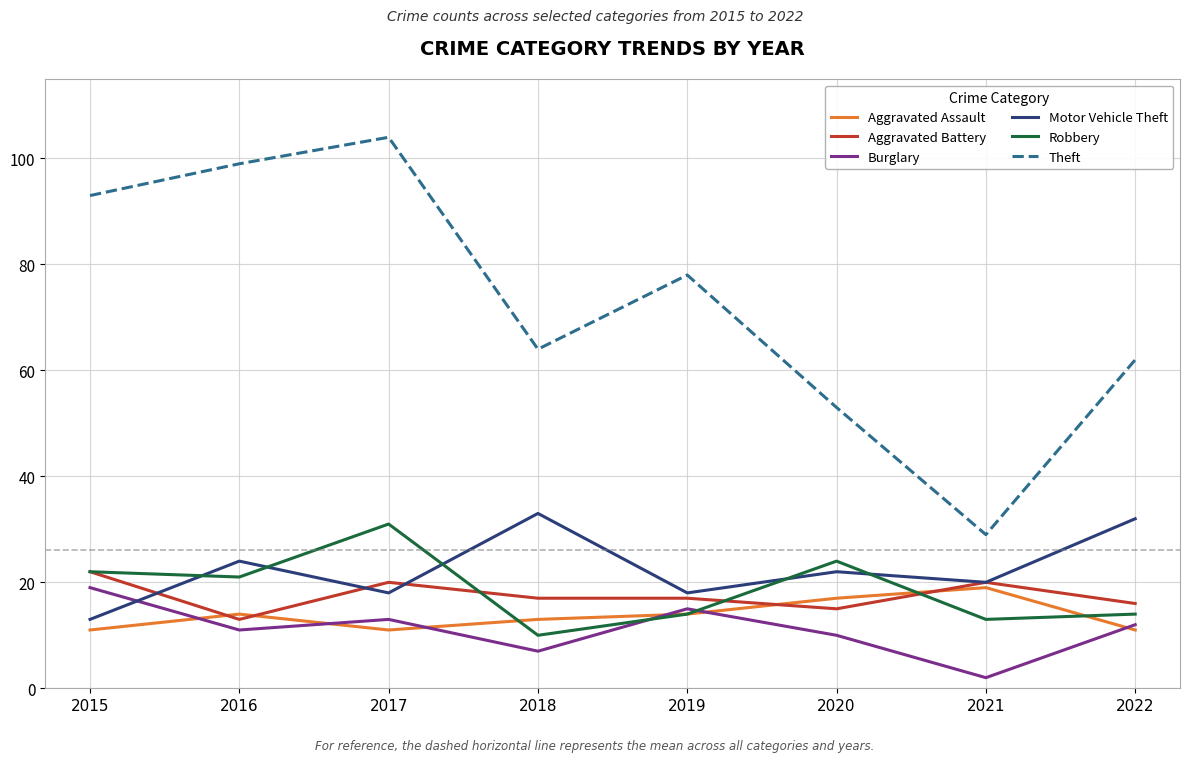

The value of Robbery at 2022 is 14. True or false?

True